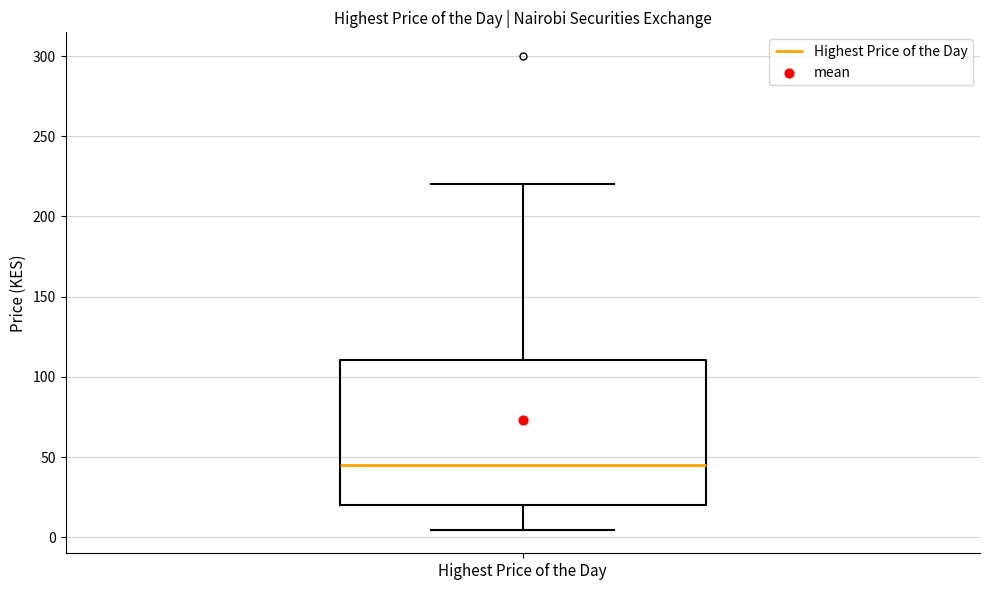

Where is the lower edge of the box for Highest Price of the Day on the y-axis? The values are not printed on the chart, so give them approximately, as read against the axis.

20